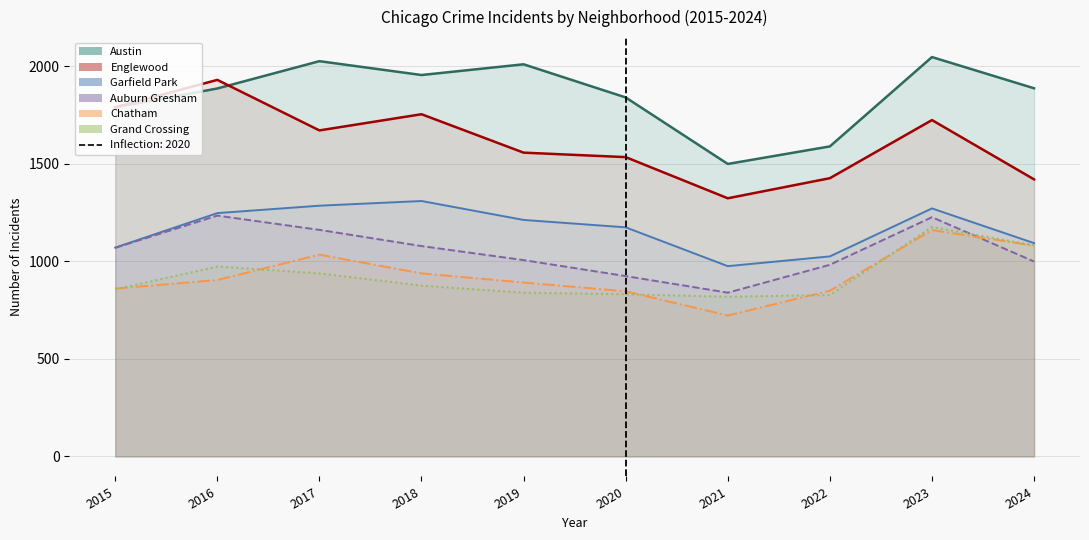

At which label is Auburn Gresham (line) closest to 1037?

2019